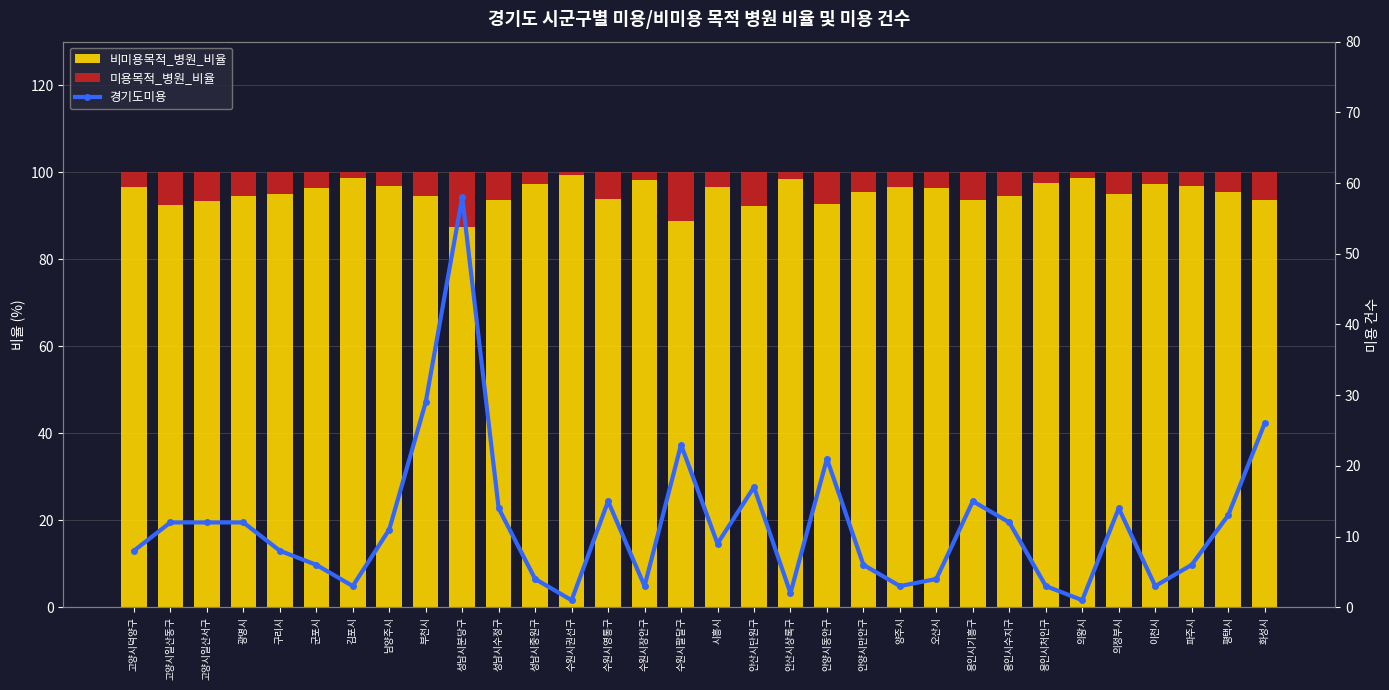

Does the chart contain stacked bars?

No